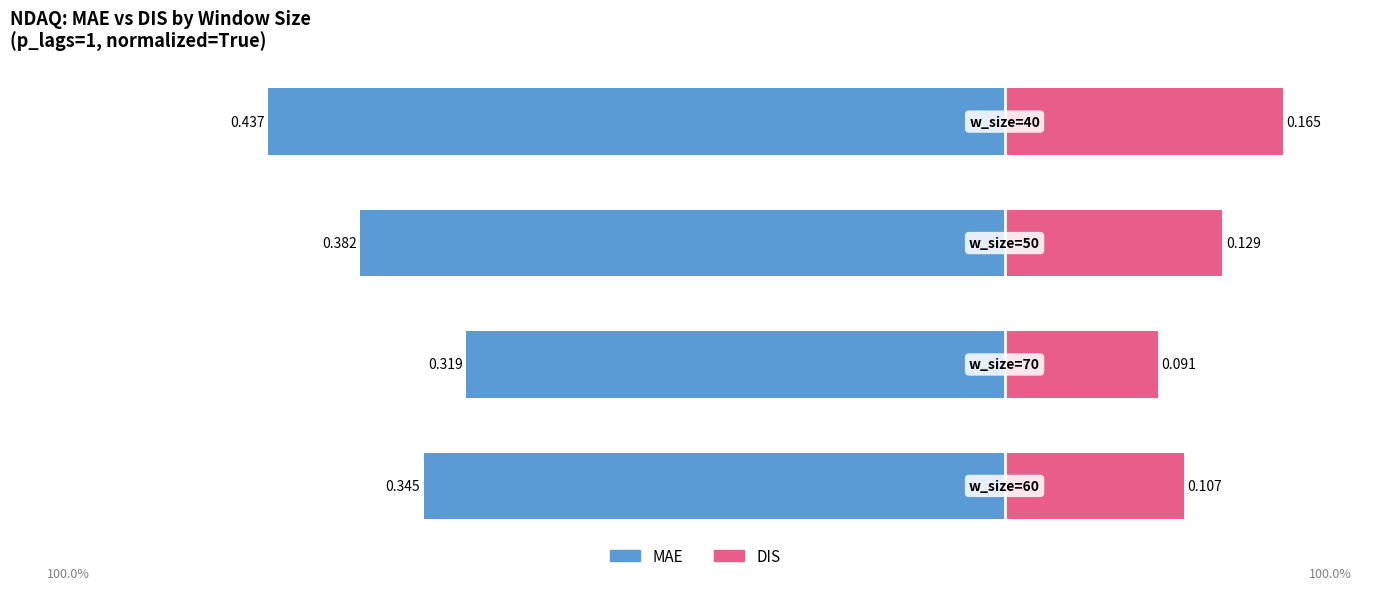

True or false: DIS has a value of 0.1 at 2.

True